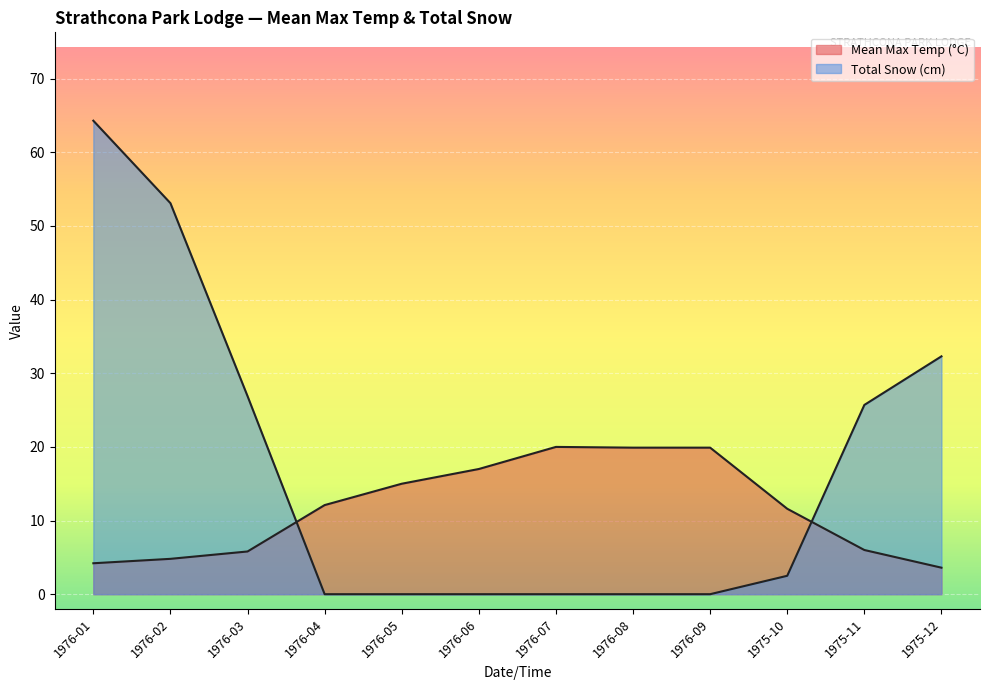

The value of Total Snow (cm) at 1975-10 is 2.5. True or false?

True